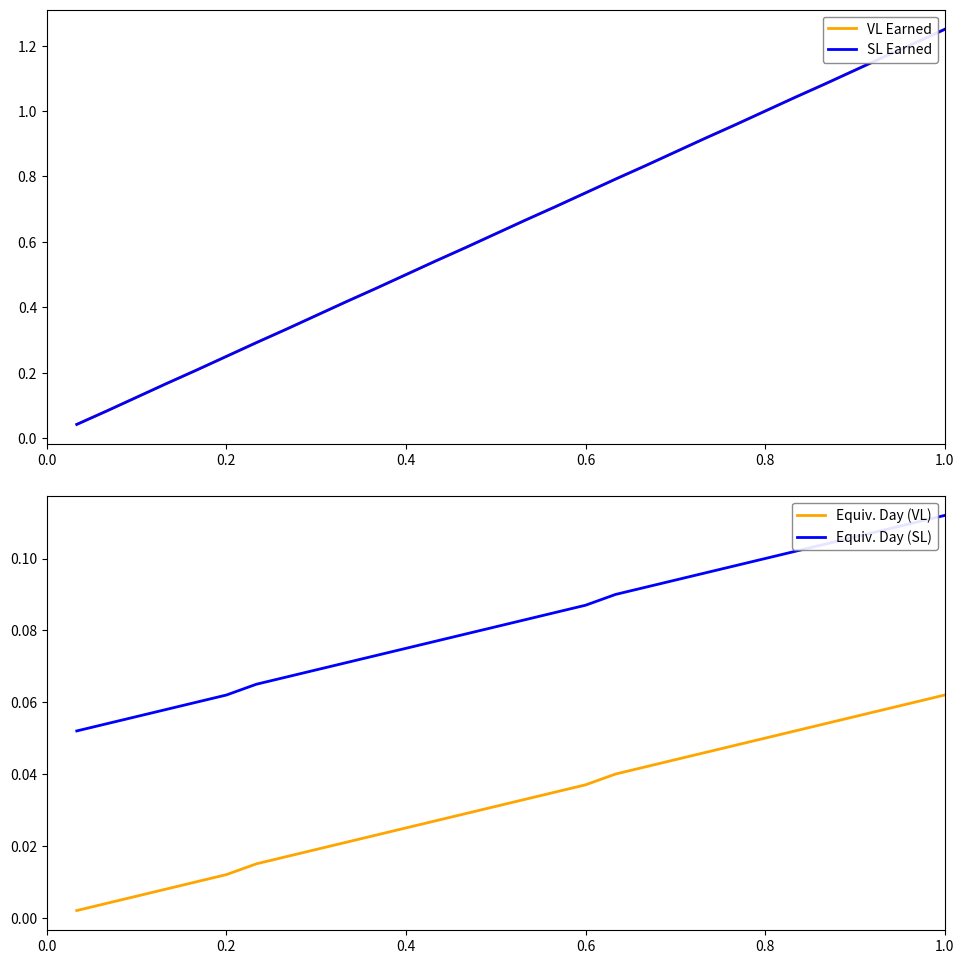

What is the label of the 6th point from the right?

24